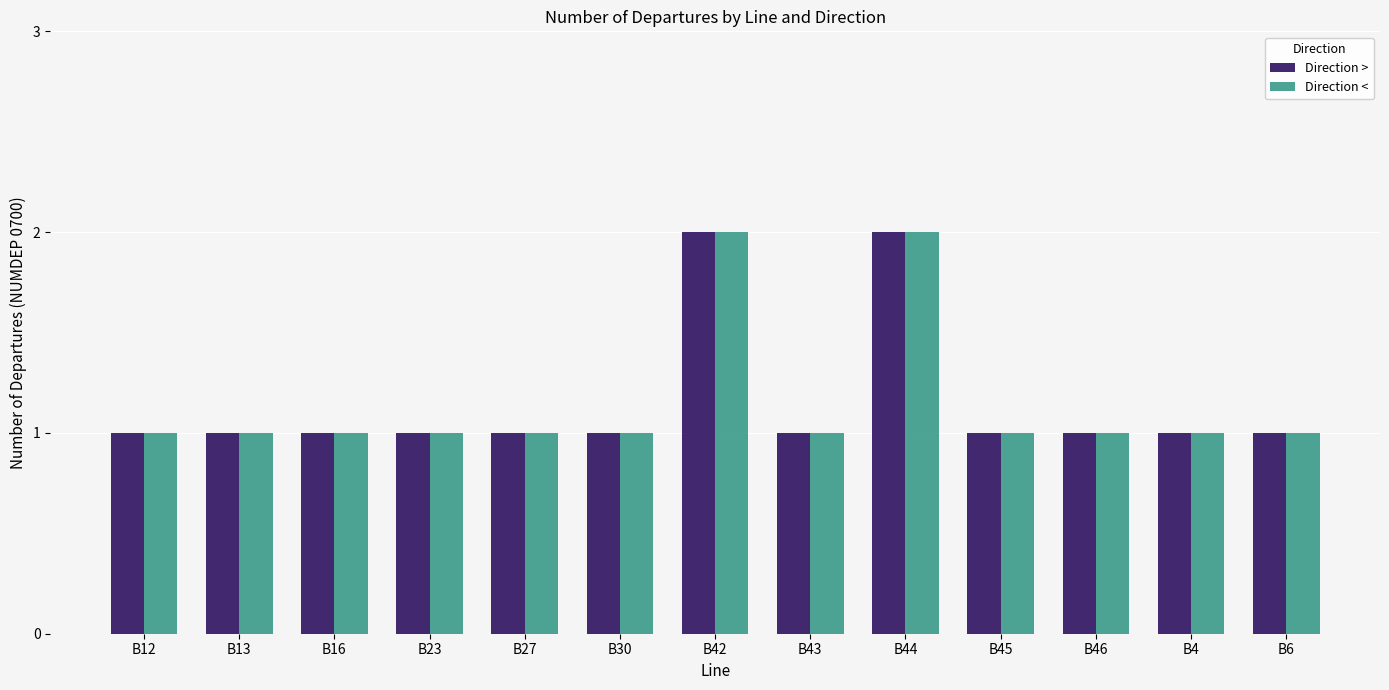

True or false: Direction > has a value of 2 at B30.

False